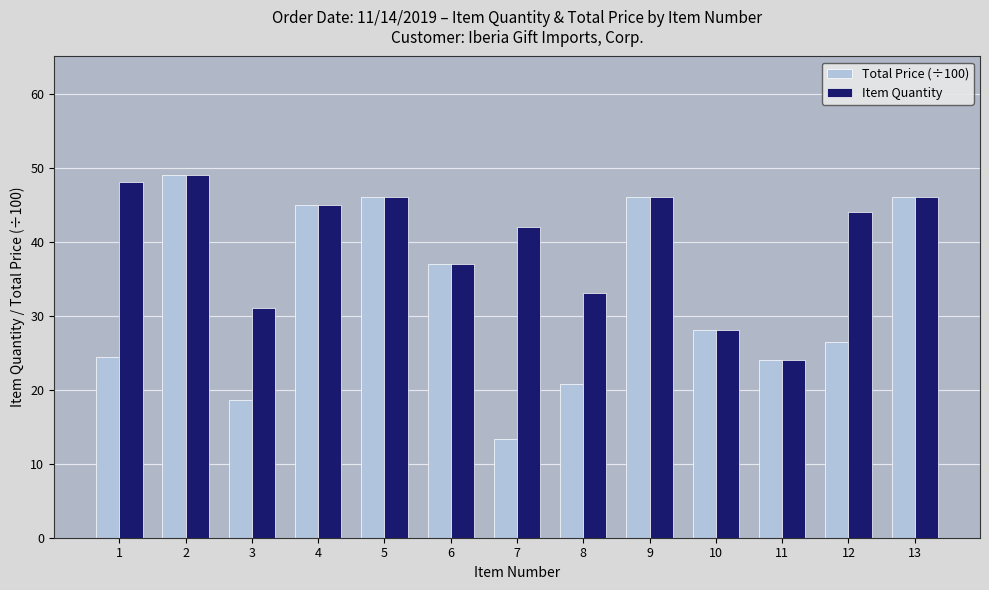

Read the Total Price (÷100) value at 1.

24.5